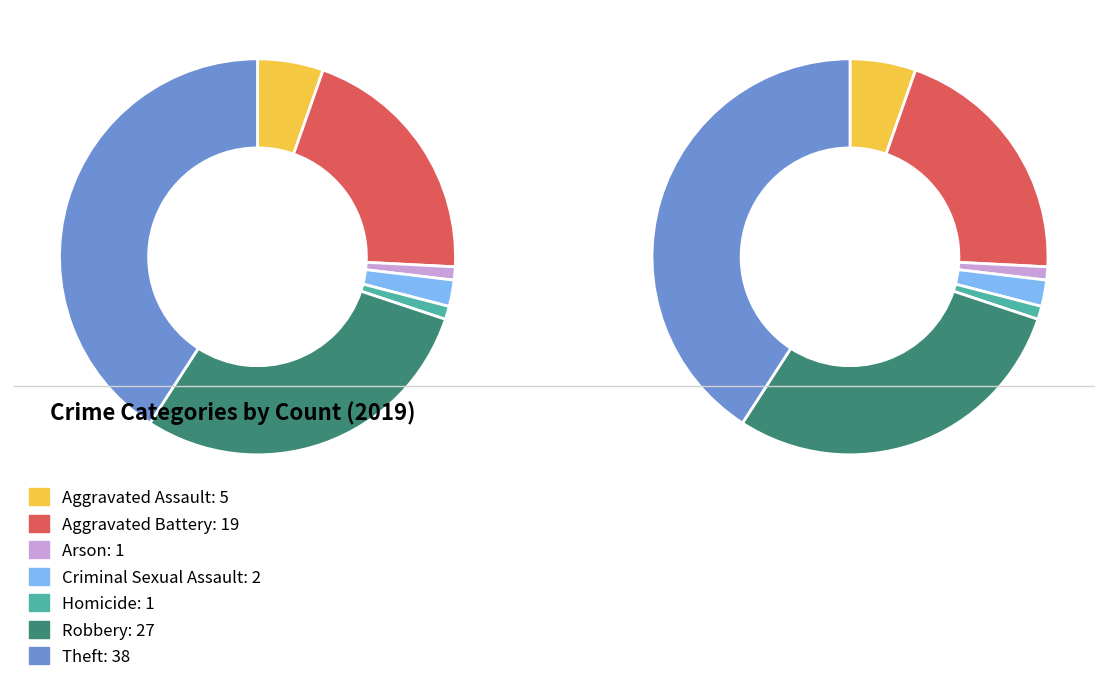

Which category has the smallest portion of the pie?

Arson